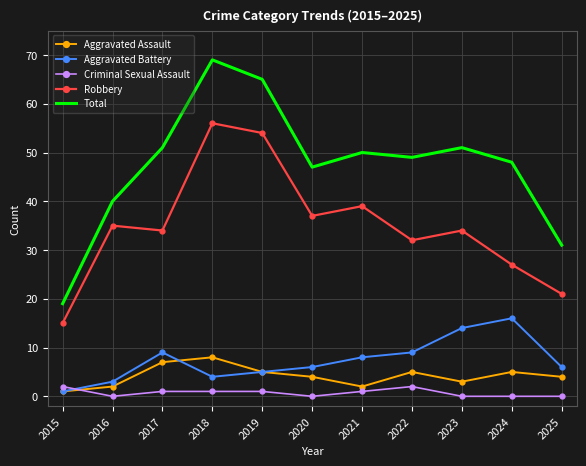

True or false: Aggravated Battery and Total intersect in this chart.

False